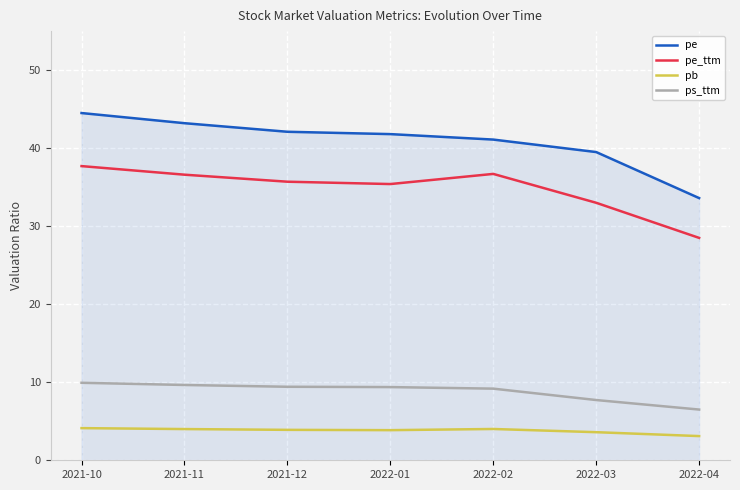

Is it true that pe equals 39.5 at 2022-03?

True